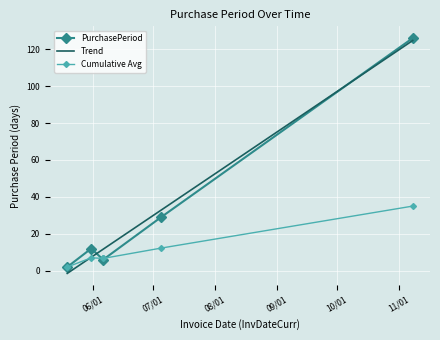

What is the minimum value shown in the chart?

2